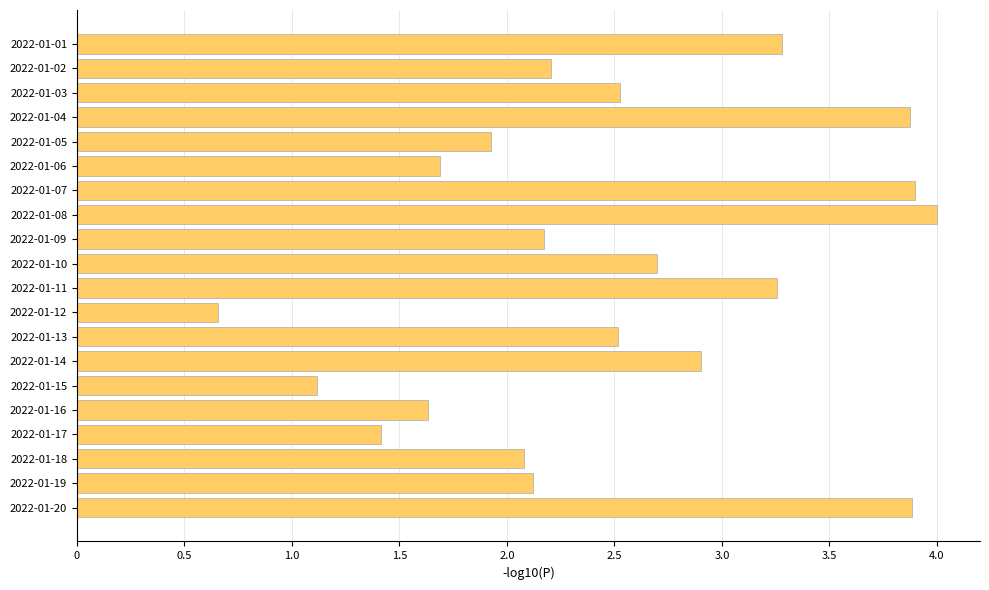

What is the difference between the second highest and second lowest values?

2.8